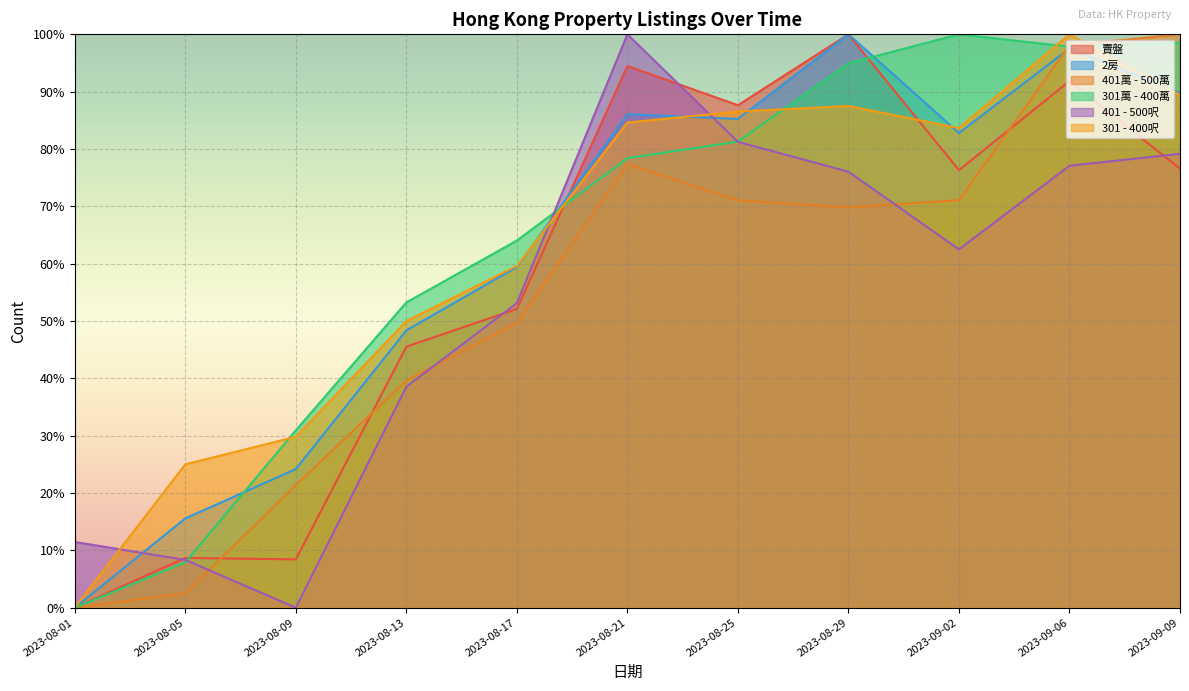

Is the value of 401 - 500呎 at 2023-08-13 greater than the value of 2房 at 2023-08-01?

Yes